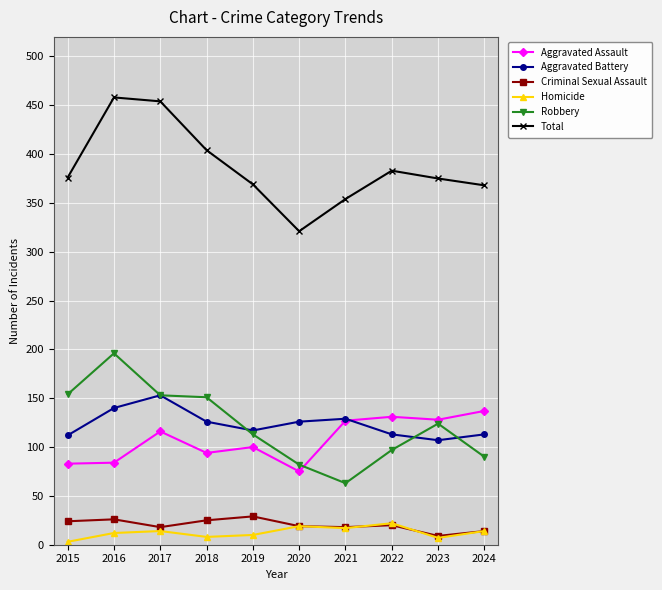

Is the value of Total at 2021 greater than the value of Homicide at 2015?

Yes